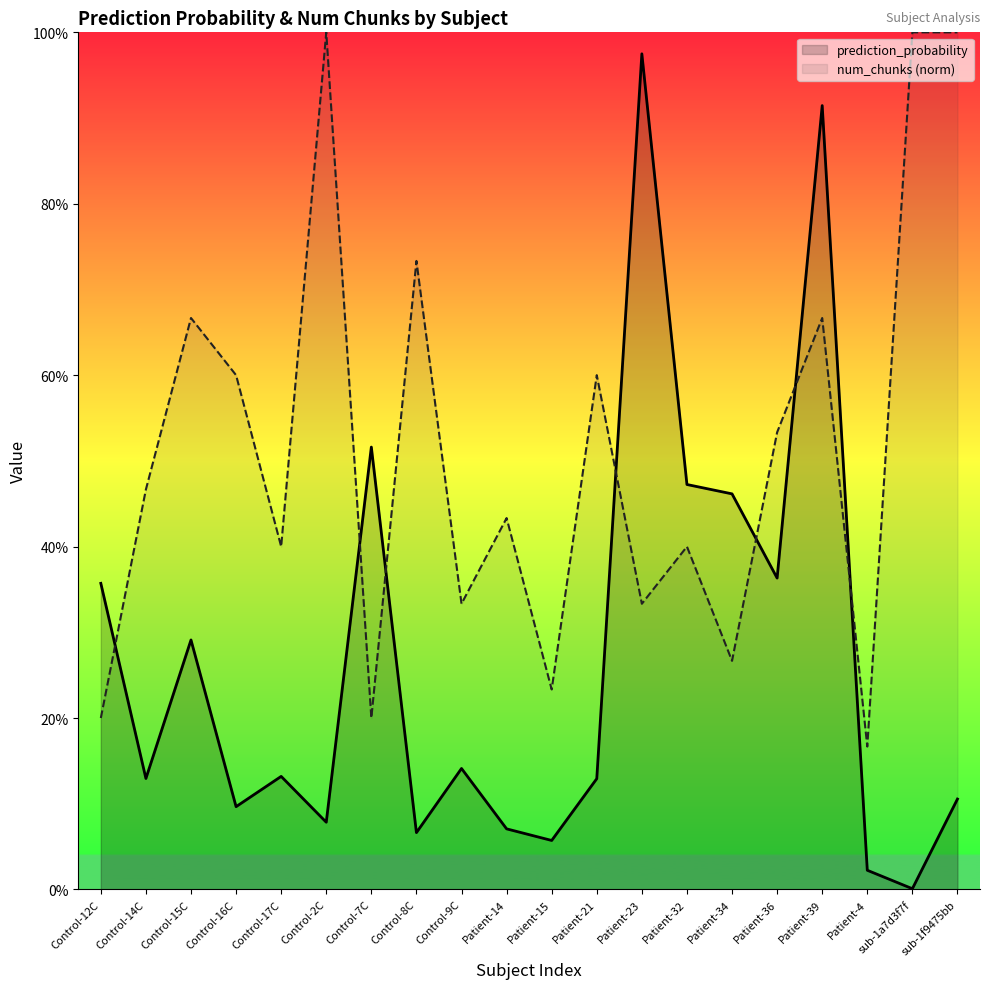

What is the label of the 13th point from the right?

Control-8C